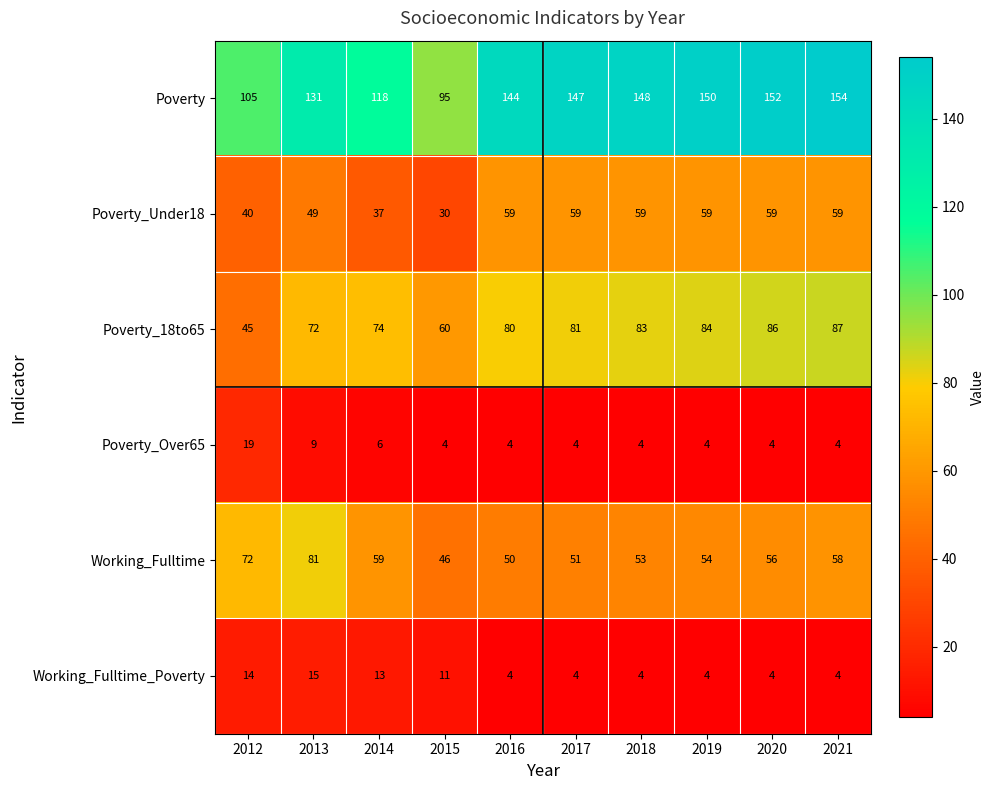

At which category is the sum across all series the highest?

2021